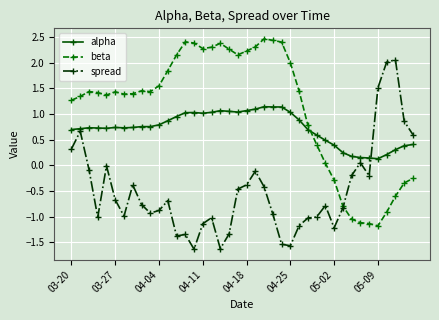

True or false: spread has more than 1 interior local peaks.

True